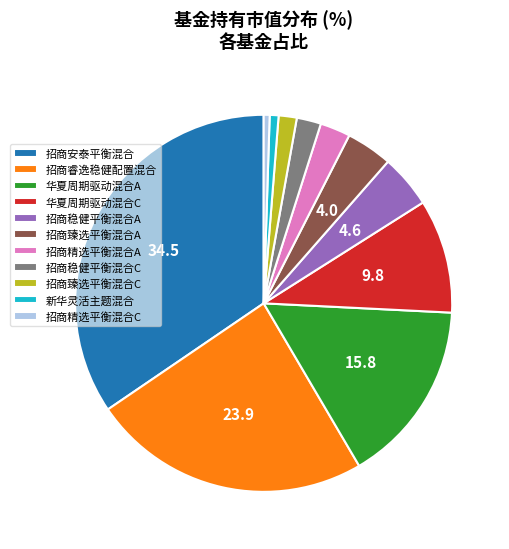

Which slice is the largest?

招商安泰平衡混合